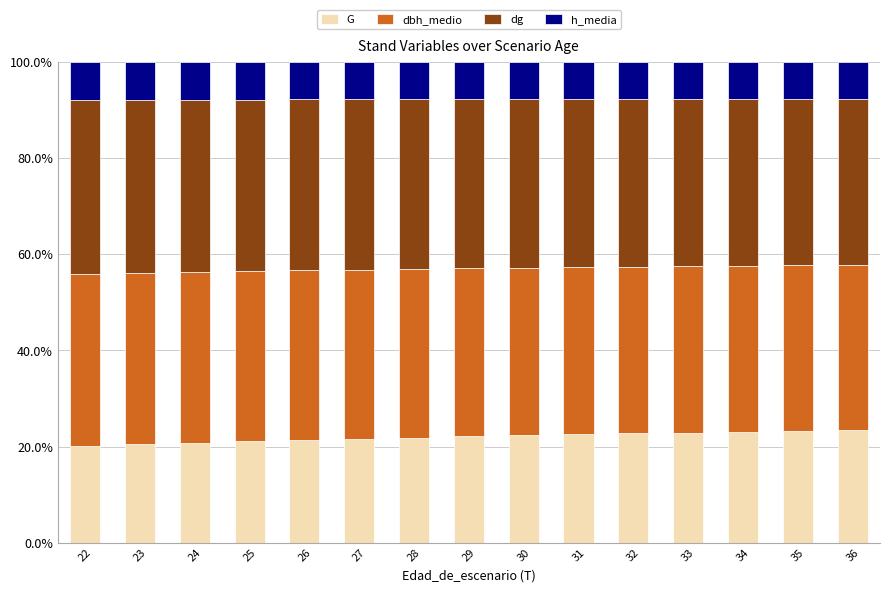

What is the minimum value for G?

20.1